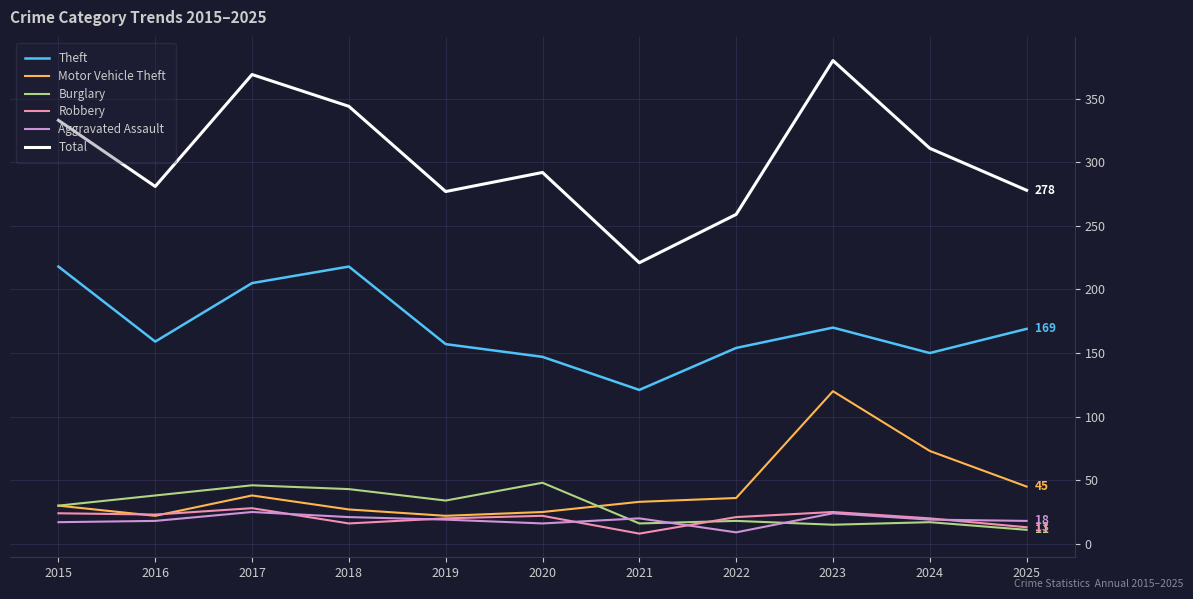

In Aggravated Assault, how many points are higher than both neighbors (excluding endpoints)?

3